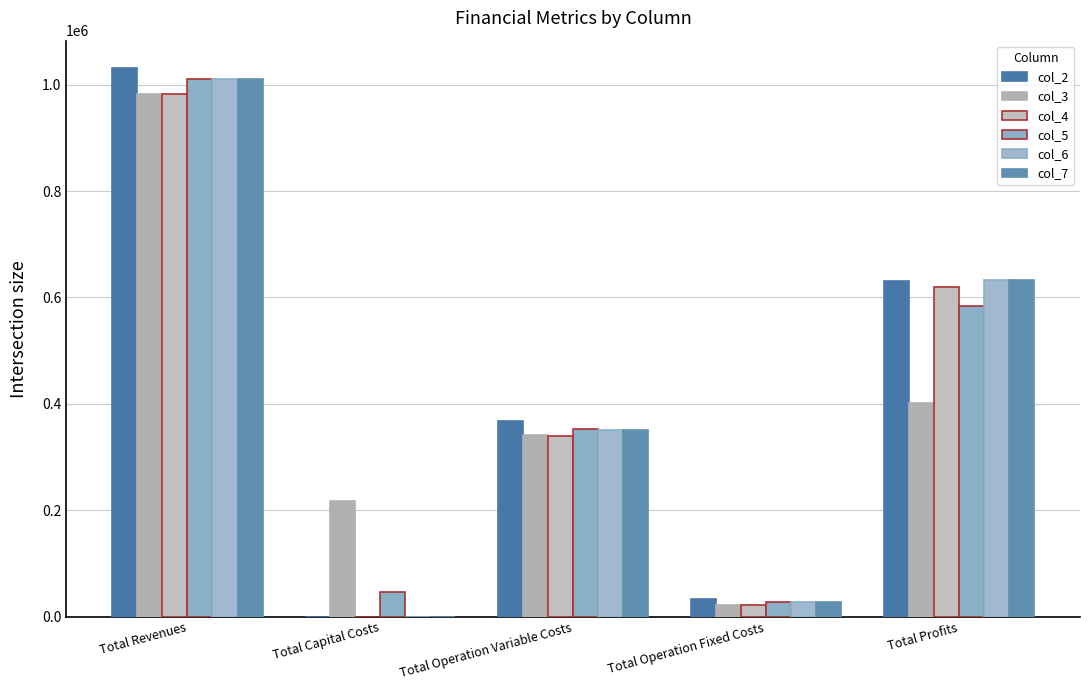

What is the difference between the col_3 values at Total Capital Costs and Total Operation Fixed Costs?

194017.3